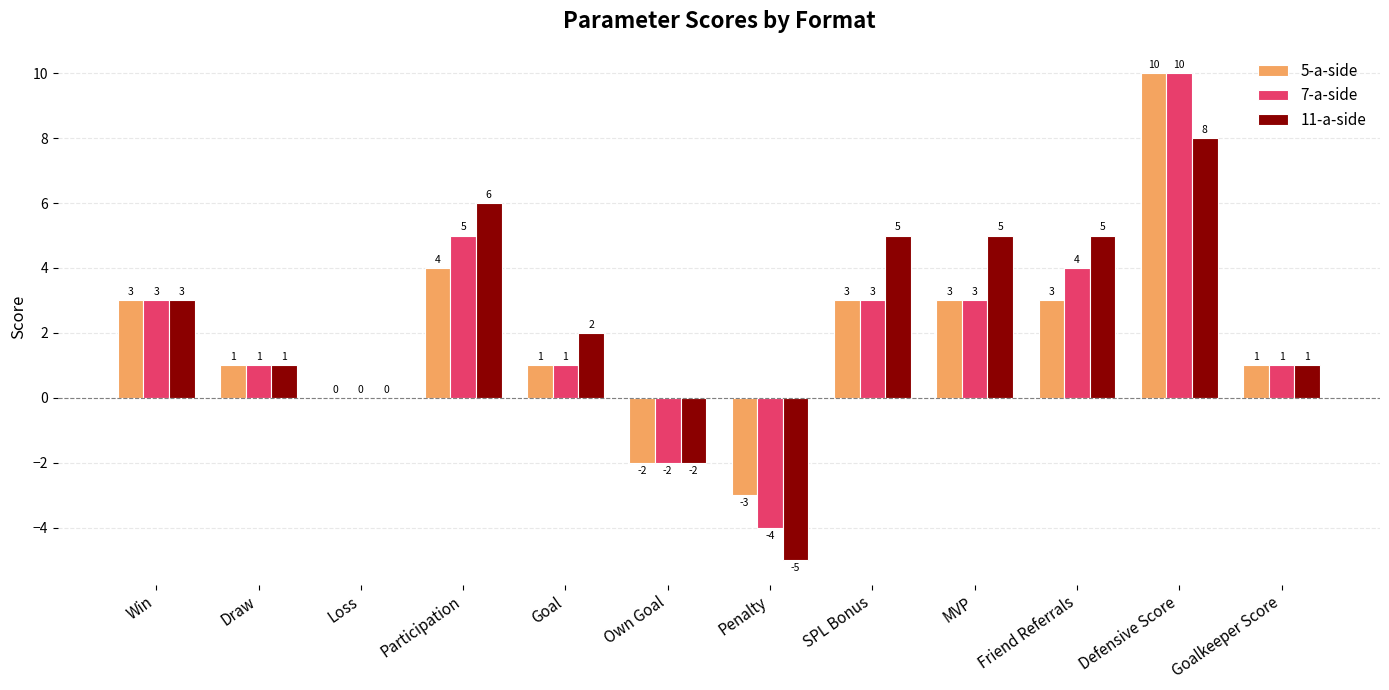

What is the highest value of the 5-a-side series?

10